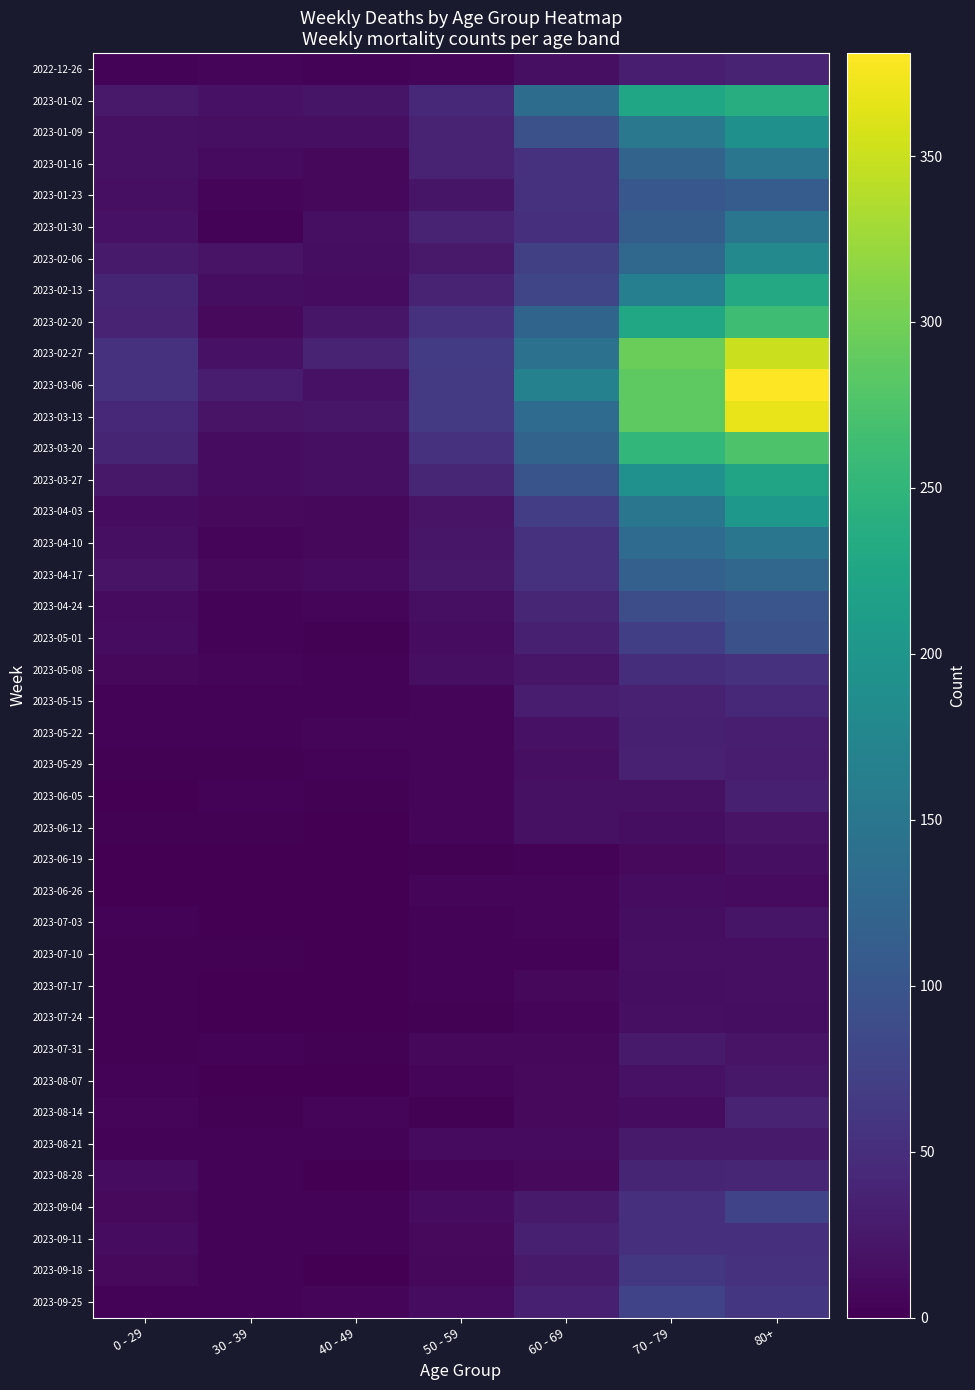

How many data points does each series have?

7